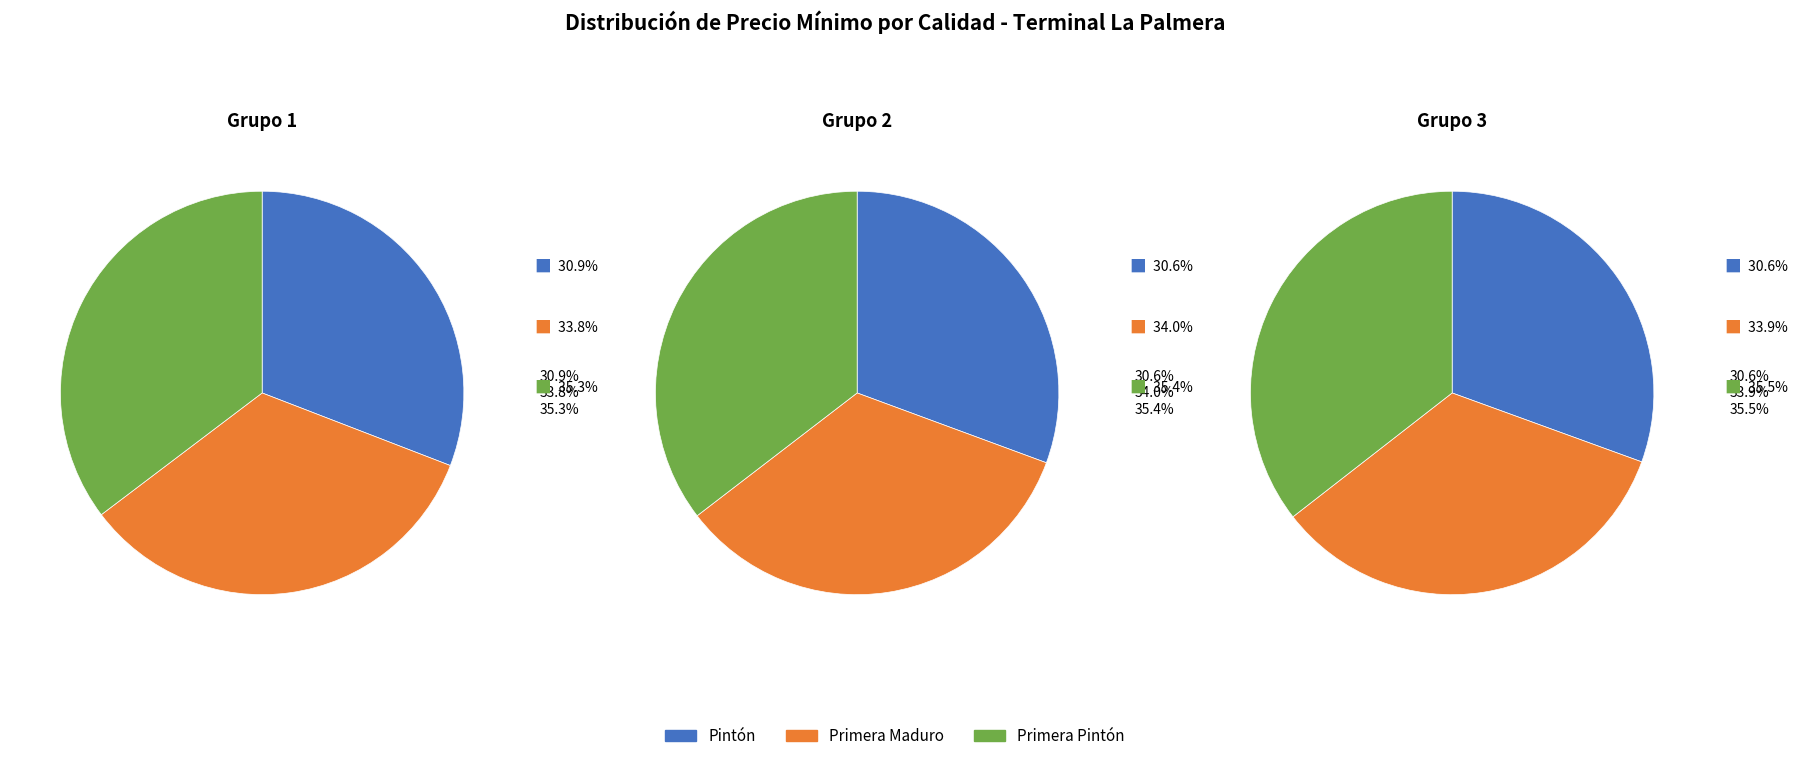

Which series changed the most between 4 and 13?

Primera Maduro